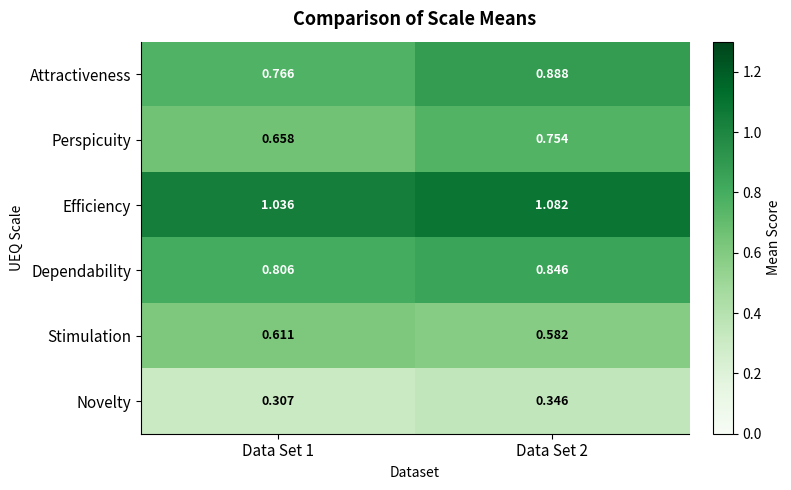

Rank the series by their maximum value, from lowest to highest.

Novelty, Stimulation, Perspicuity, Dependability, Attractiveness, Efficiency